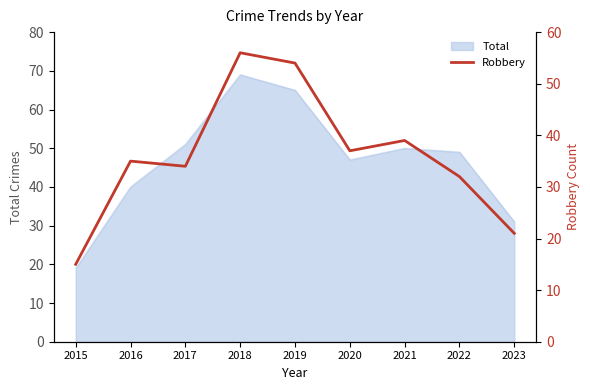

What is the average value?

36